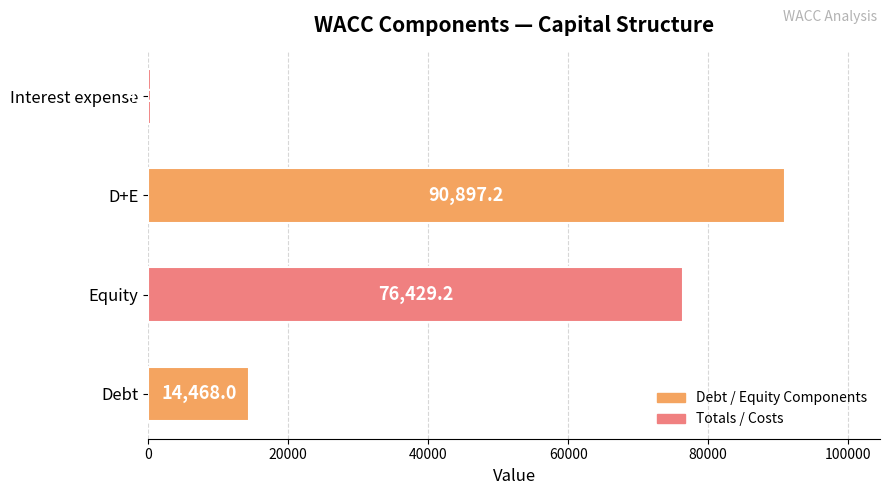

Are the bars horizontal?

Yes